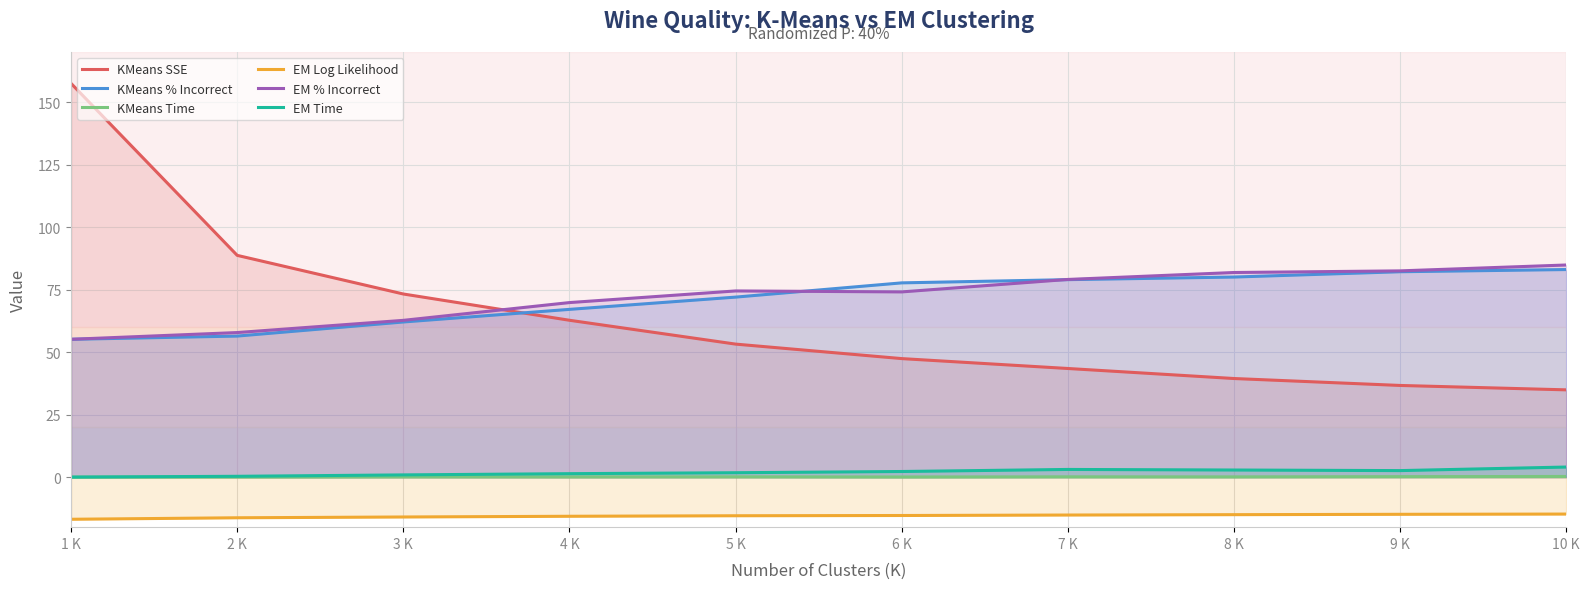

Is it true that KMeans SSE equals 53.2 at 5 K?

True